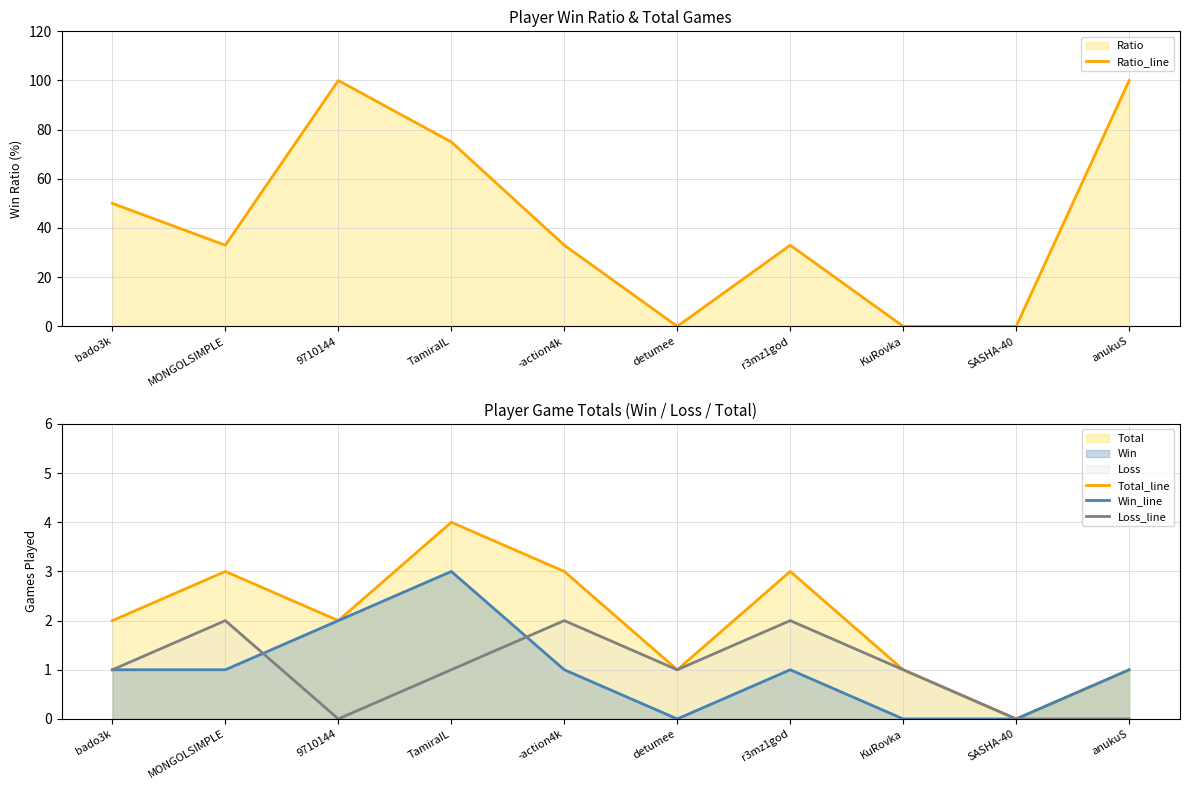

In Loss_line, how many points are higher than both neighbors (excluding endpoints)?

3